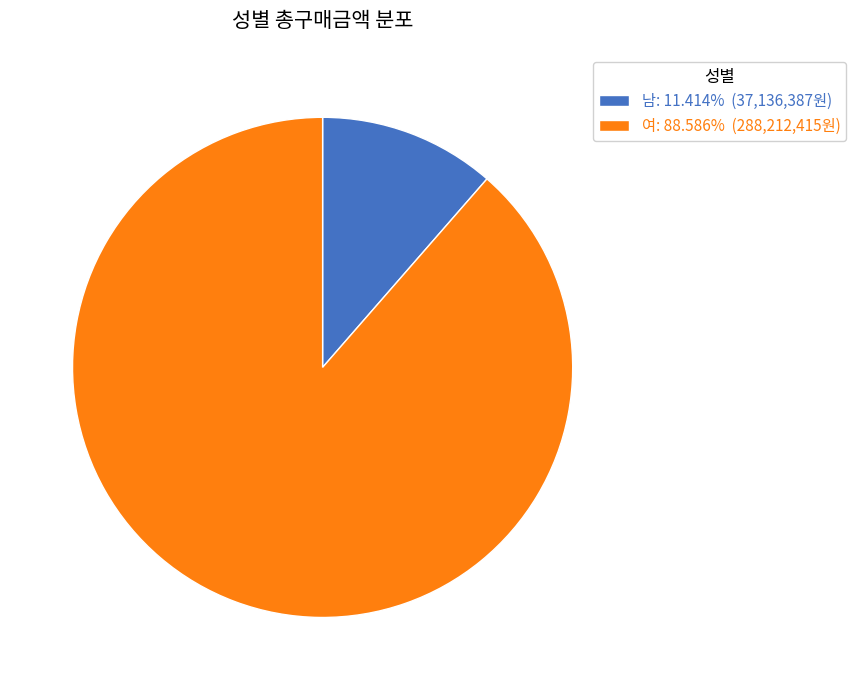

Is the sum of 남: 11.414% (37,136,387원) and 여: 88.586% (288,212,415원) greater than half?

Yes